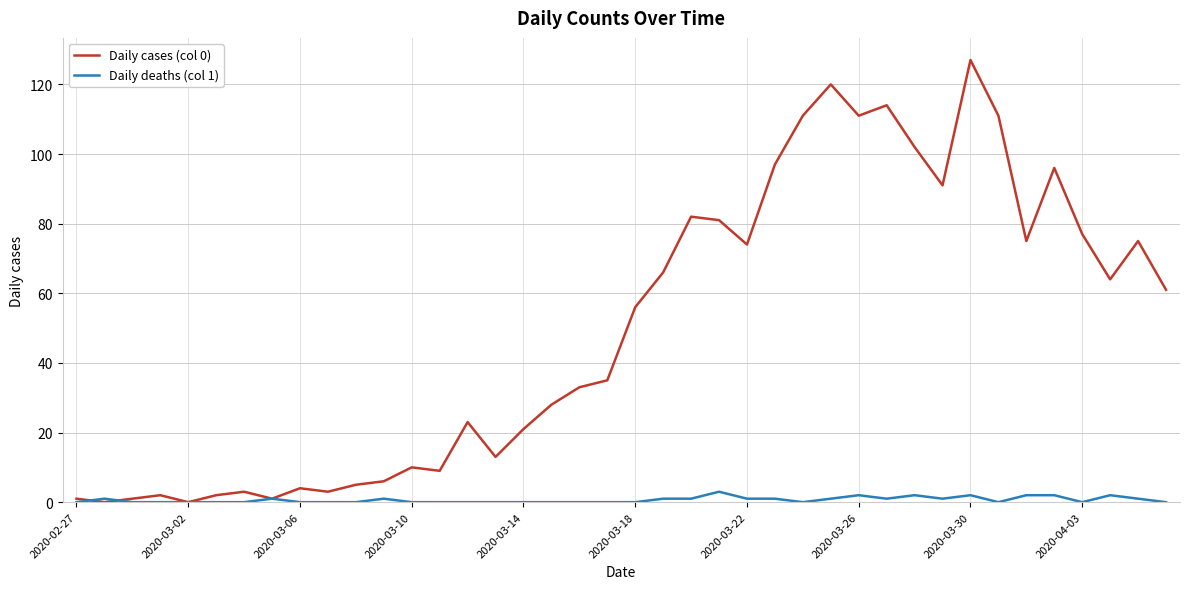

Rank the series by their maximum value, from highest to lowest.

Daily cases (col 0), Daily deaths (col 1)